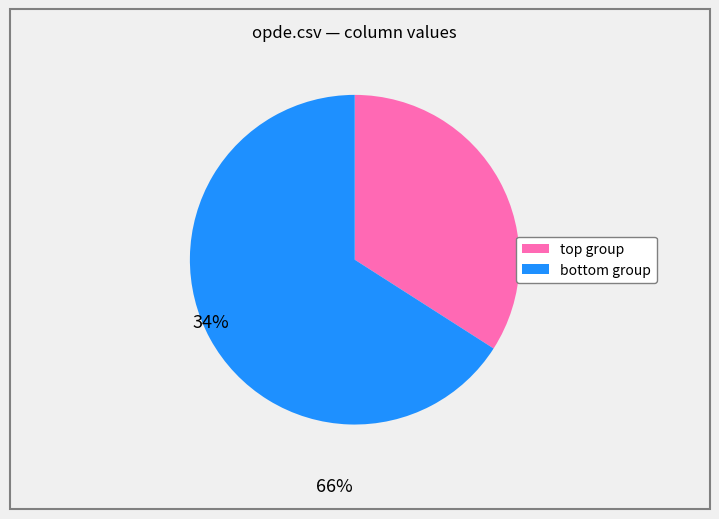

Does any single category account for the majority?

Yes